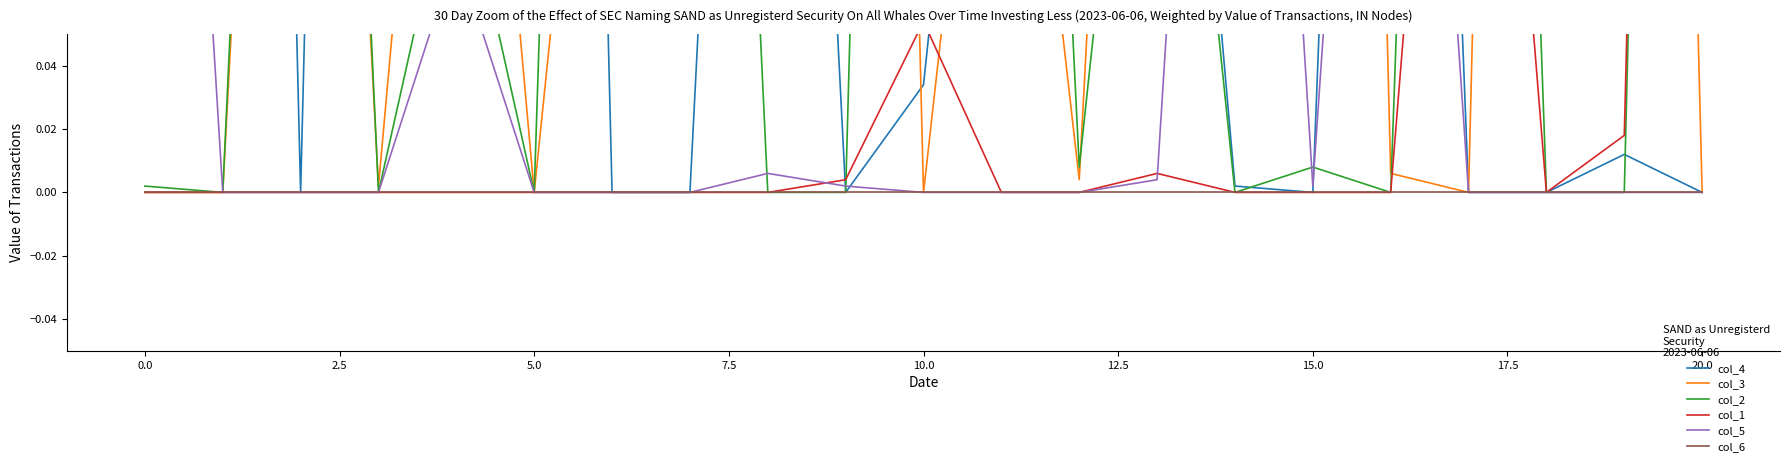

What is the total value across all series at 17?

1.0